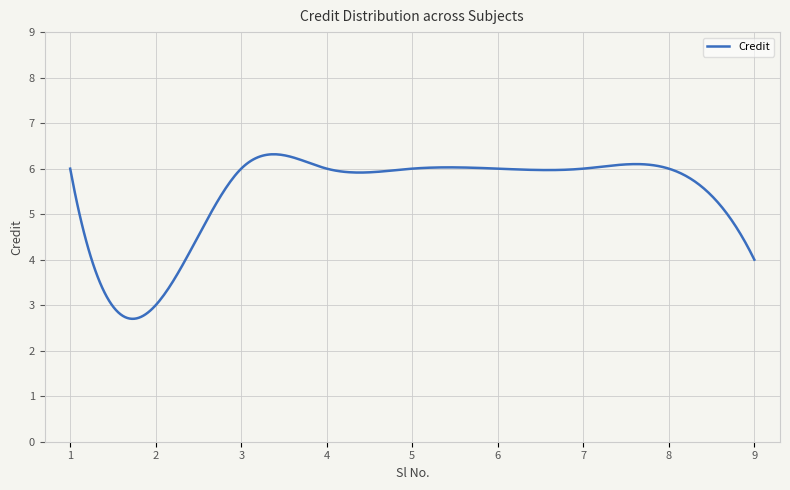

What is the difference between the maximum and minimum values?

3.6